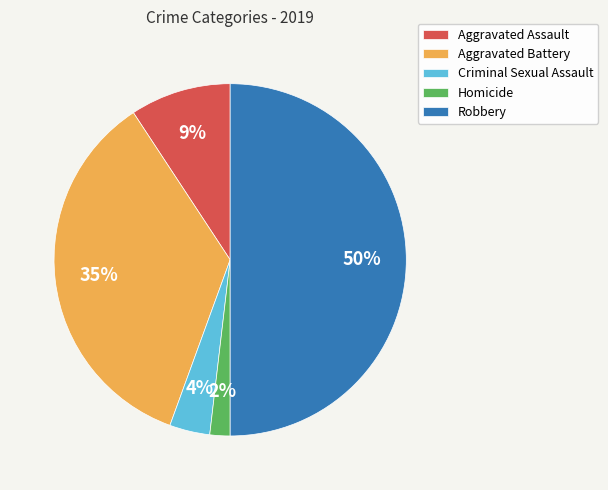

Is the sum of Homicide and Robbery greater than half?

Yes